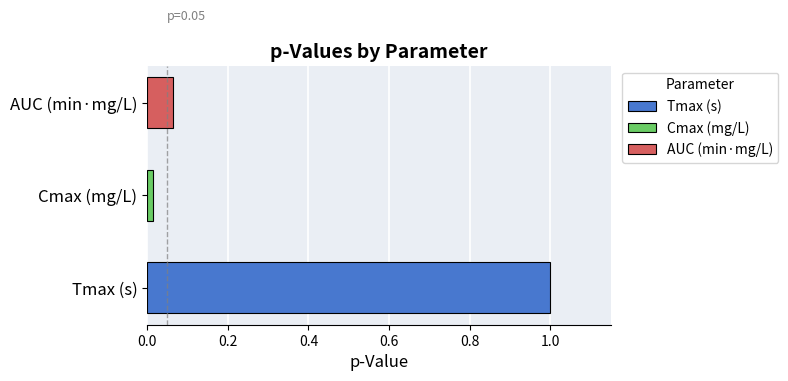

Reading left to right, what are all the values shown in this chart?

Tmax (s)=1.0	Cmax (mg/L)=0.0	AUC (min·mg/L)=0.1